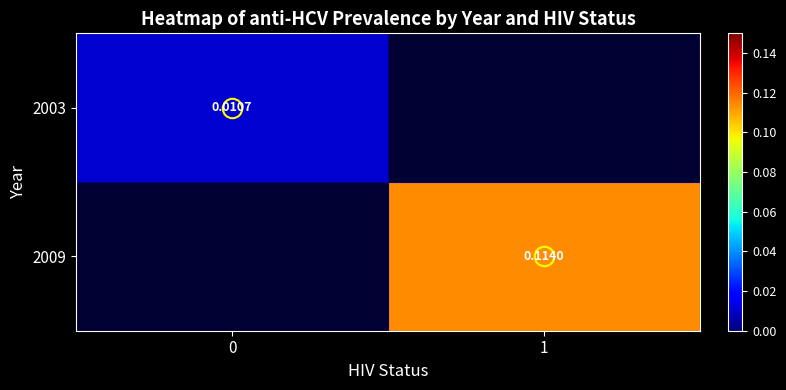

Read the 2009 value at 1.

0.1